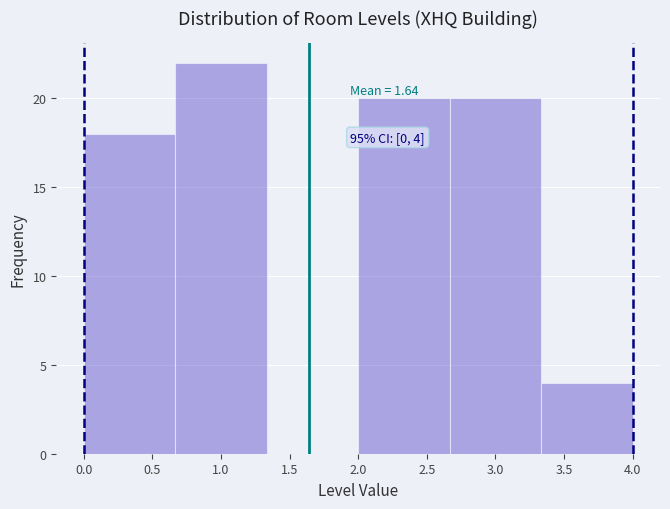

Over which range of the x-axis is the bar tallest?

0.65 to 1.35